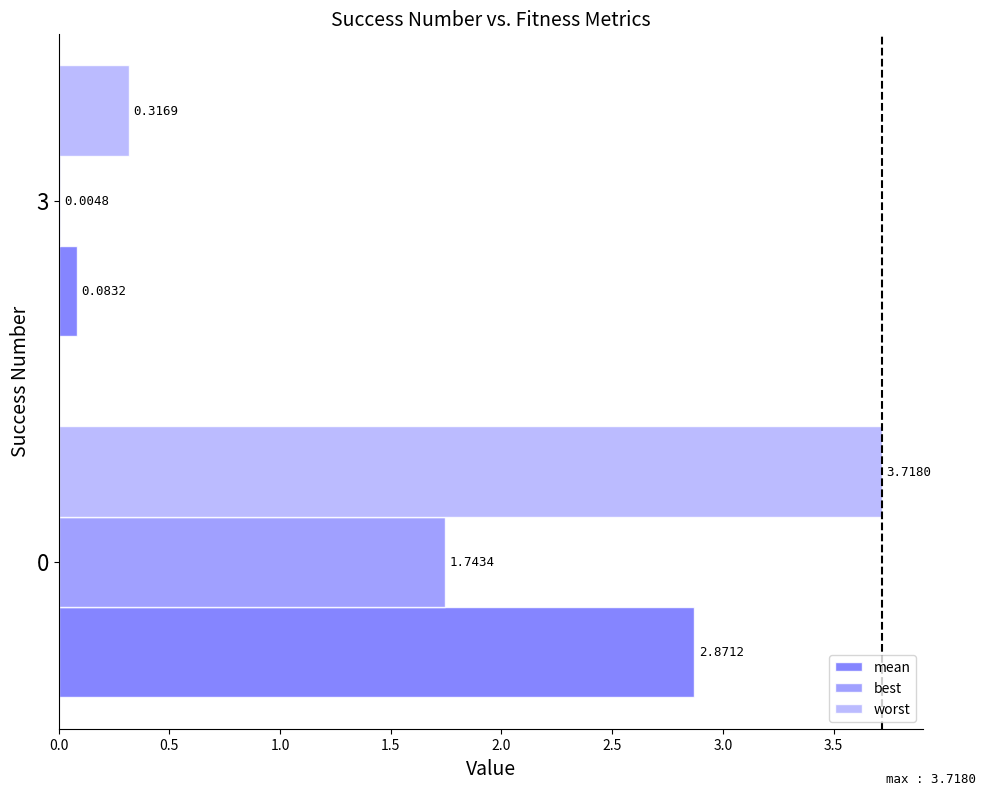

Between 0 and 3, which series saw the biggest shift?

worst